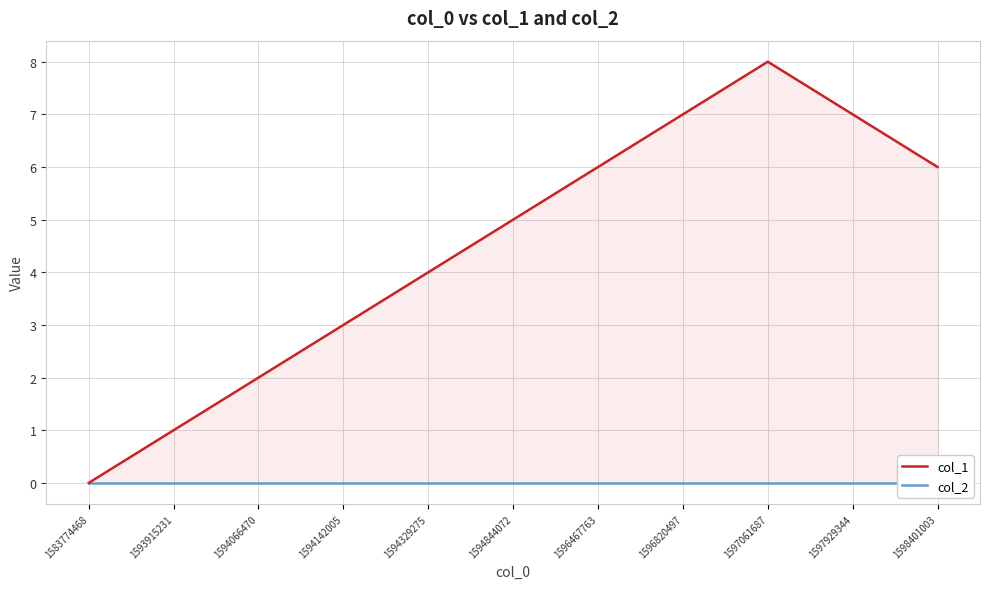

The value of col_1 at 1598401003 is 10. True or false?

False